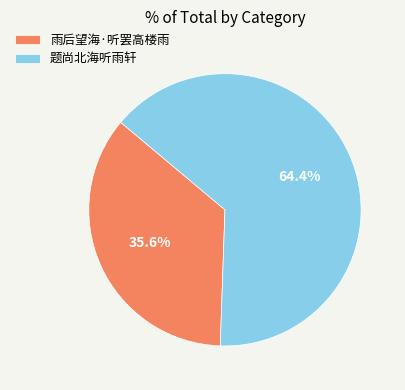

To the nearest percent, what is the combined percentage of 题尚北海听雨轩 and 雨后望海·听罢高楼雨?

100%